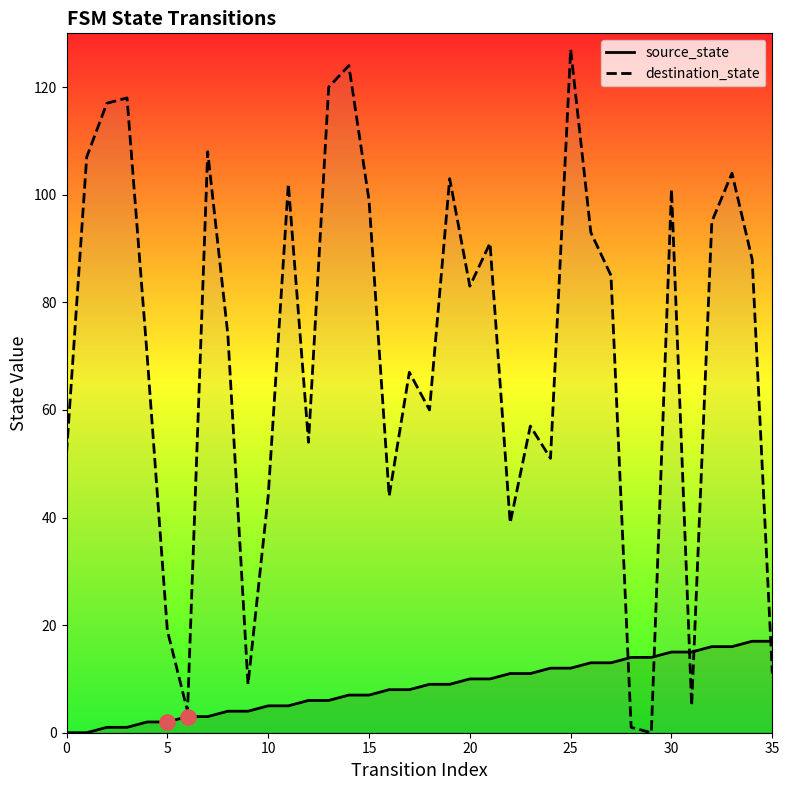

What are all the series names shown in the legend?

source_state, destination_state